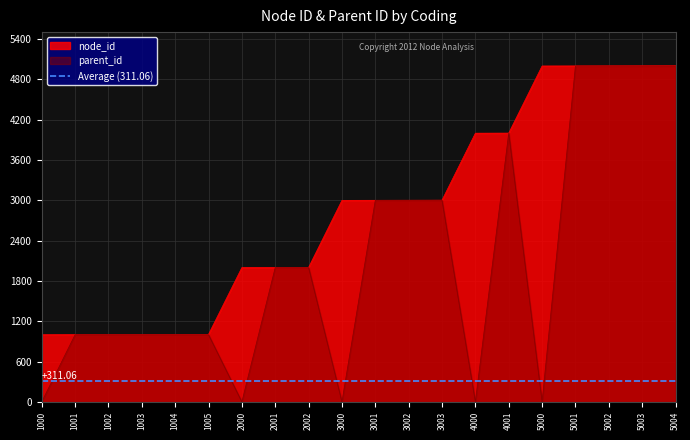

Is it true that parent_id equals 1000 at 1005?

True